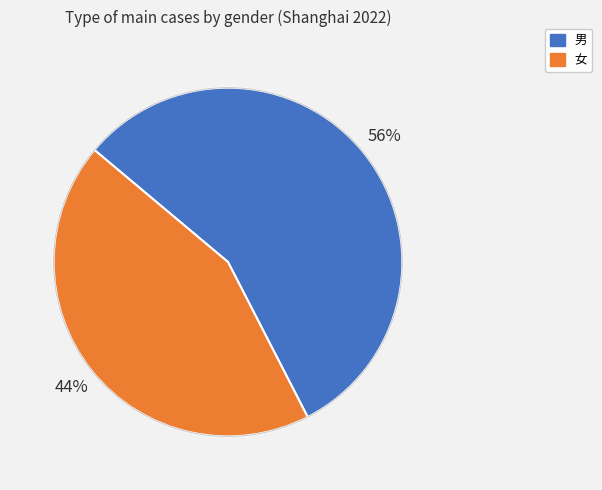

To the nearest percent, what is the average slice percentage?

50%